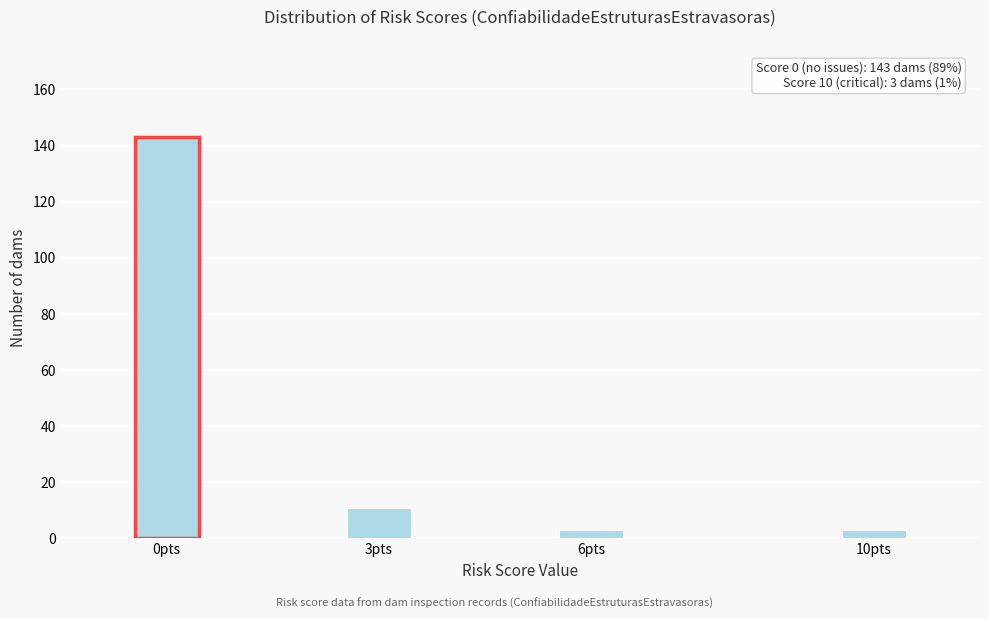

Reading left to right, what are all the values shown in this chart?

0pts=143	3pts=11	6pts=3	10pts=3